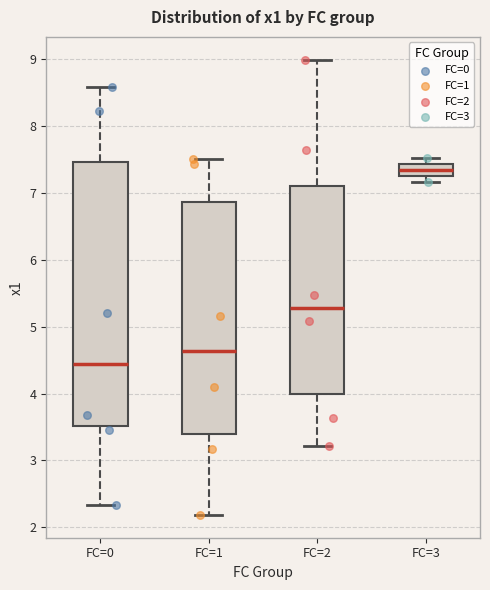

Reading left to right, transcribe this box plot: for each box, give where its median line is, the range the box spans, and where its two whiskers end, as read against the y-axis. The values are not printed on the chart, so give them approximately, as read against the axis.

FC=0: median 4.4, box 3.5 to 7.5, whiskers 2.3 to 8.6
FC=1: median 4.6, box 3.4 to 6.9, whiskers 2.2 to 7.5
FC=2: median 5.3, box 4.0 to 7.1, whiskers 3.2 to 9.0
FC=3: median 7.3 (inside the box), box 7.3 to 7.4, whiskers 7.2 to 7.5